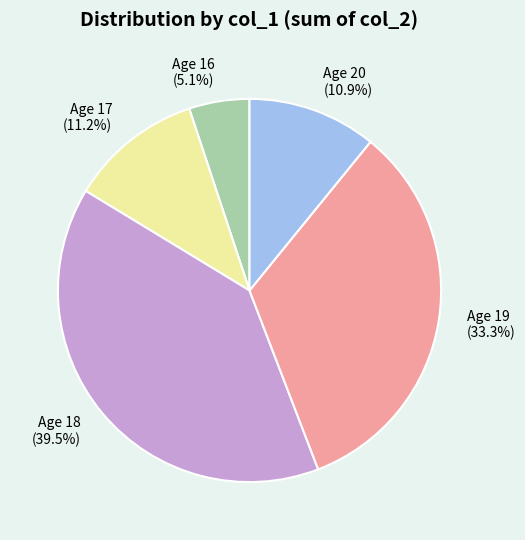

Do Age 18 and Age 20 together represent more than half of the pie?

Yes